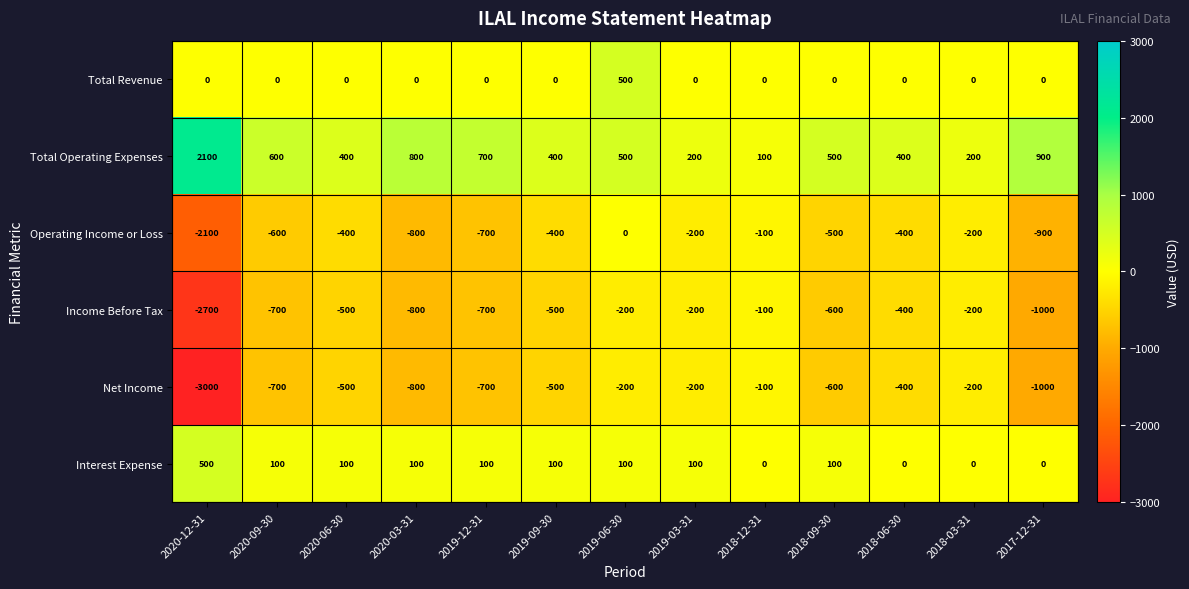

Which label corresponds to the largest value in the chart?

2020-12-31